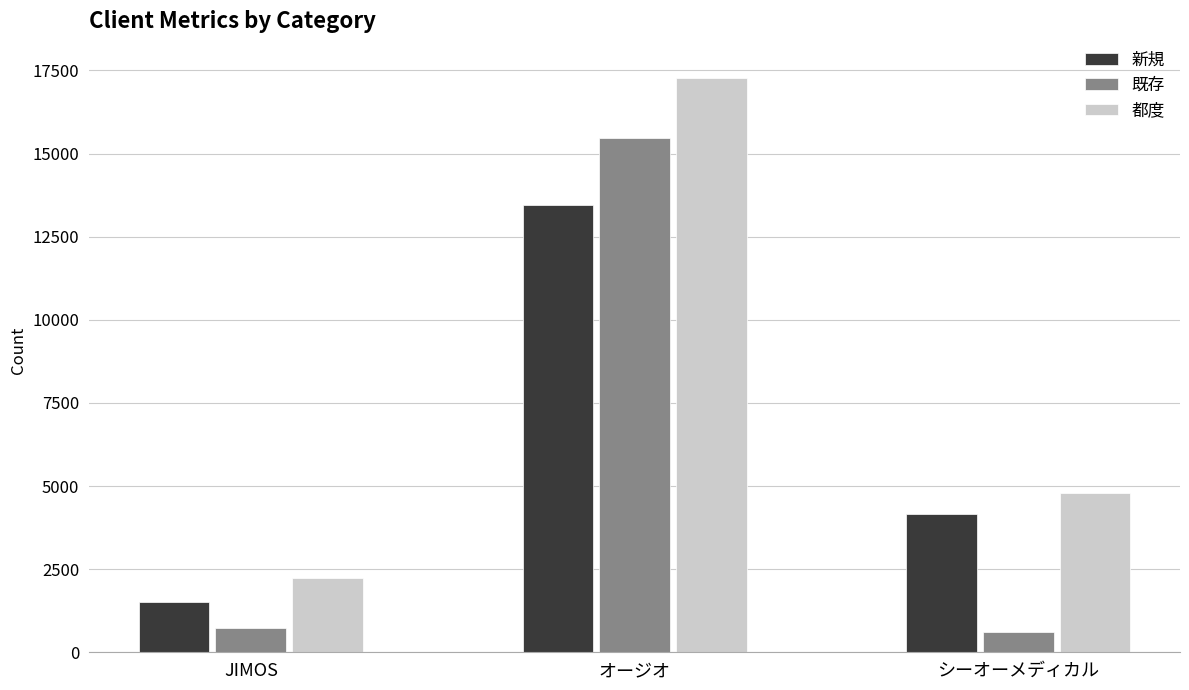

How many groups of bars are there?

3